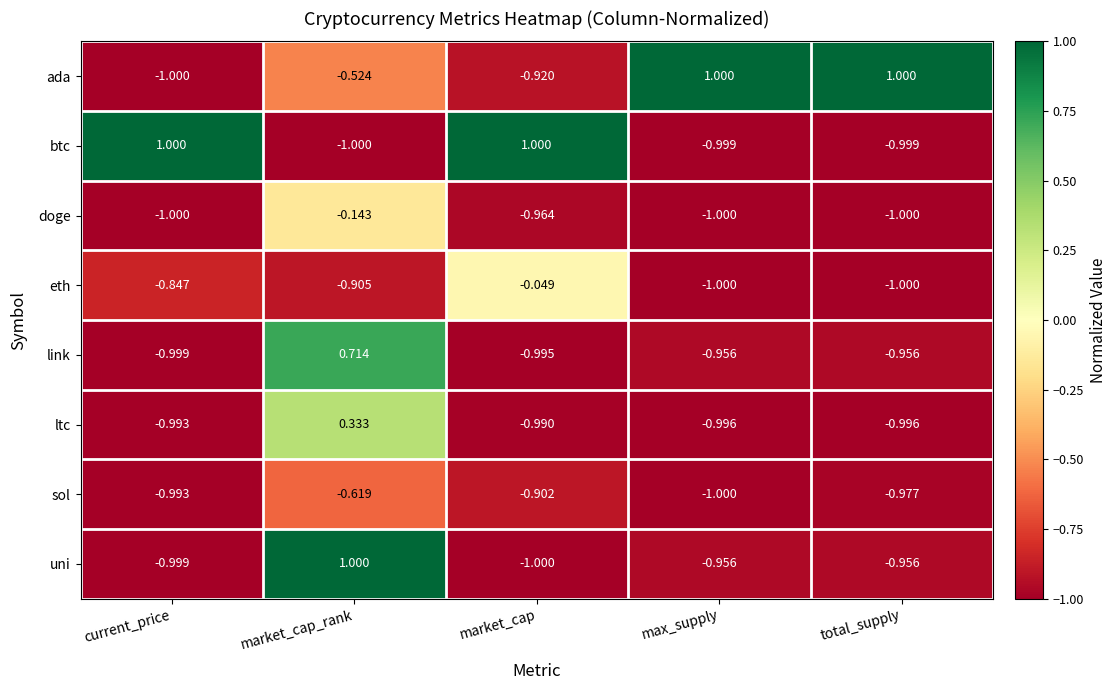

Which series has the largest total across all categories?

ada